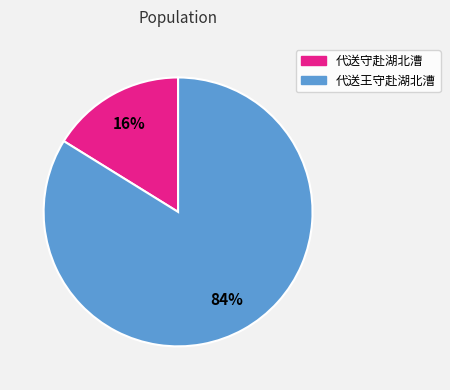

To the nearest percent, what portion does 代送守赴湖北漕 represent?

16%